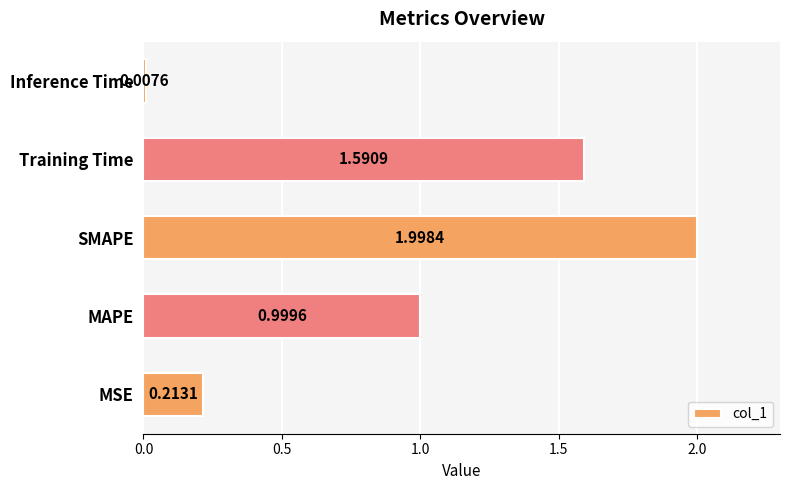

Where is the data nearest to the value 1?

MAPE